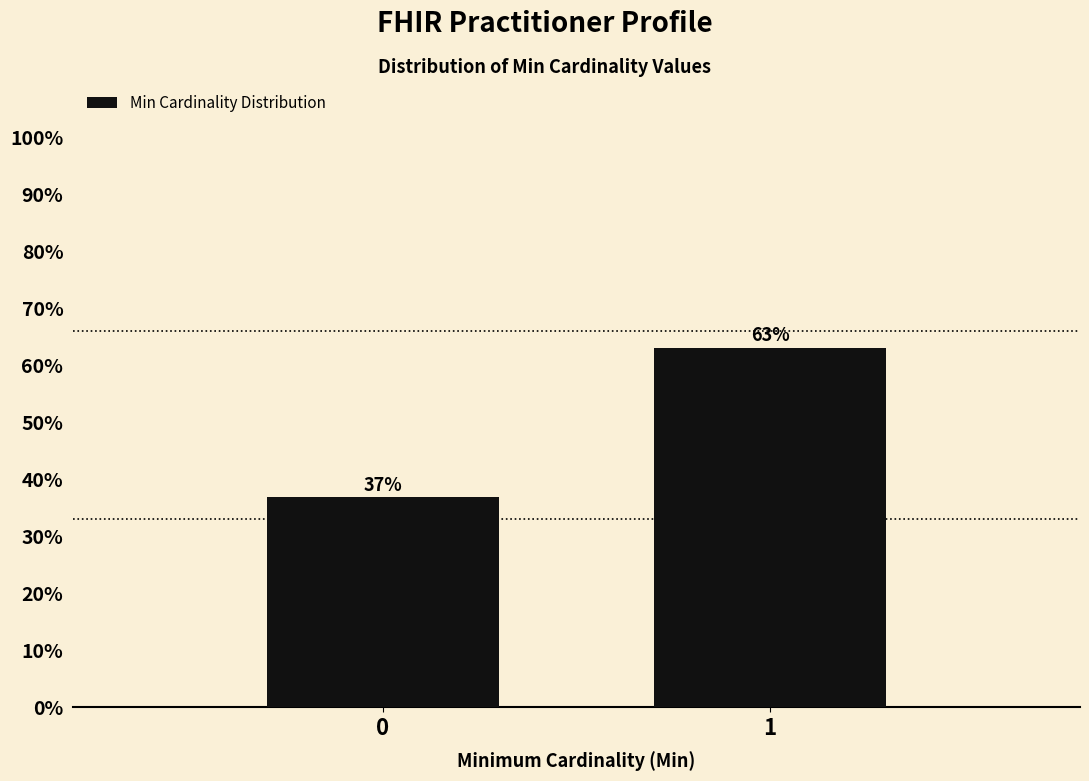

What is the value of the 1st bar from the left?

36.8